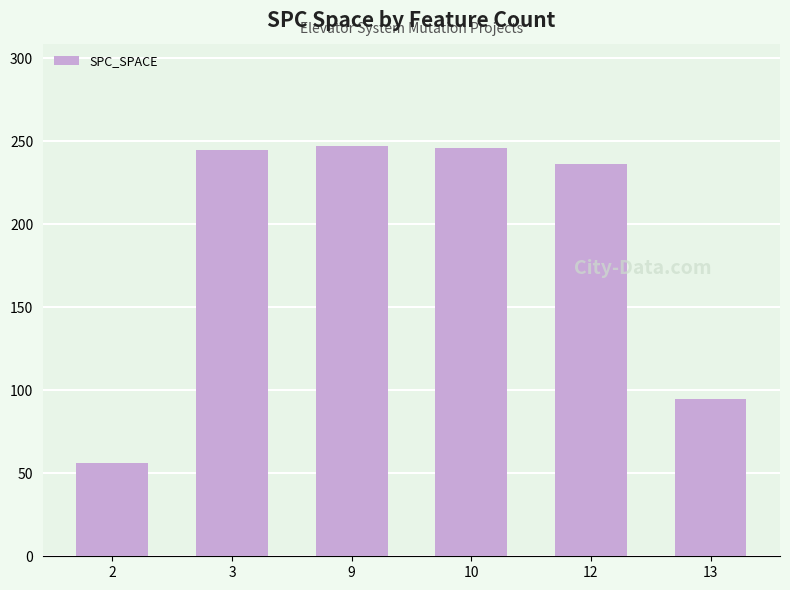

Which category has the lowest value across all series?

2